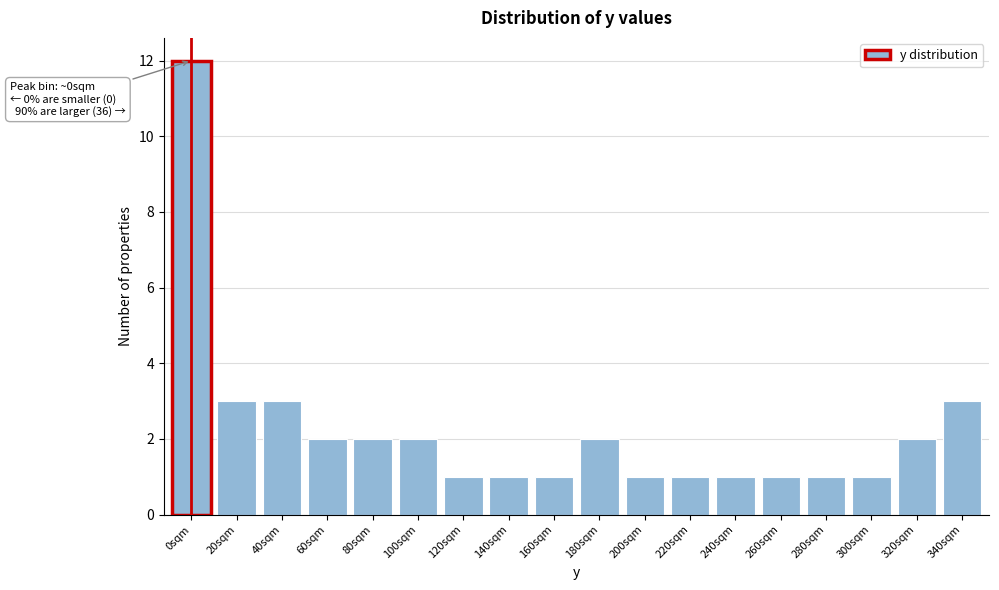

Reading left to right, transcribe all the data shown in this chart.

12	3	3	2	2	2	1	1	1	2	1	1	1	1	1	1	2	3